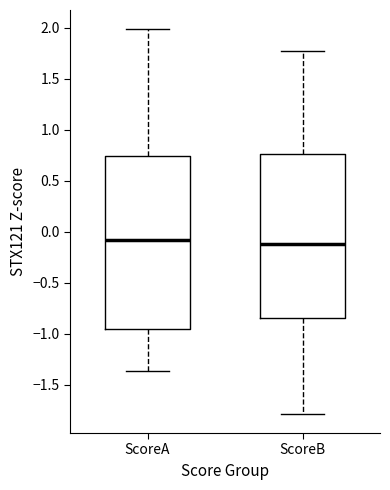

Reading left to right, read every box against the y-axis: the position of its median line, the range the box covers, and the ends of its whiskers. The values are not printed on the chart, so give them approximately, as read against the axis.

ScoreA: median -0.10, box -0.95 to 0.75, whiskers -1.35 to 2.00
ScoreB: median -0.15, box -0.85 to 0.75, whiskers -1.80 to 1.75